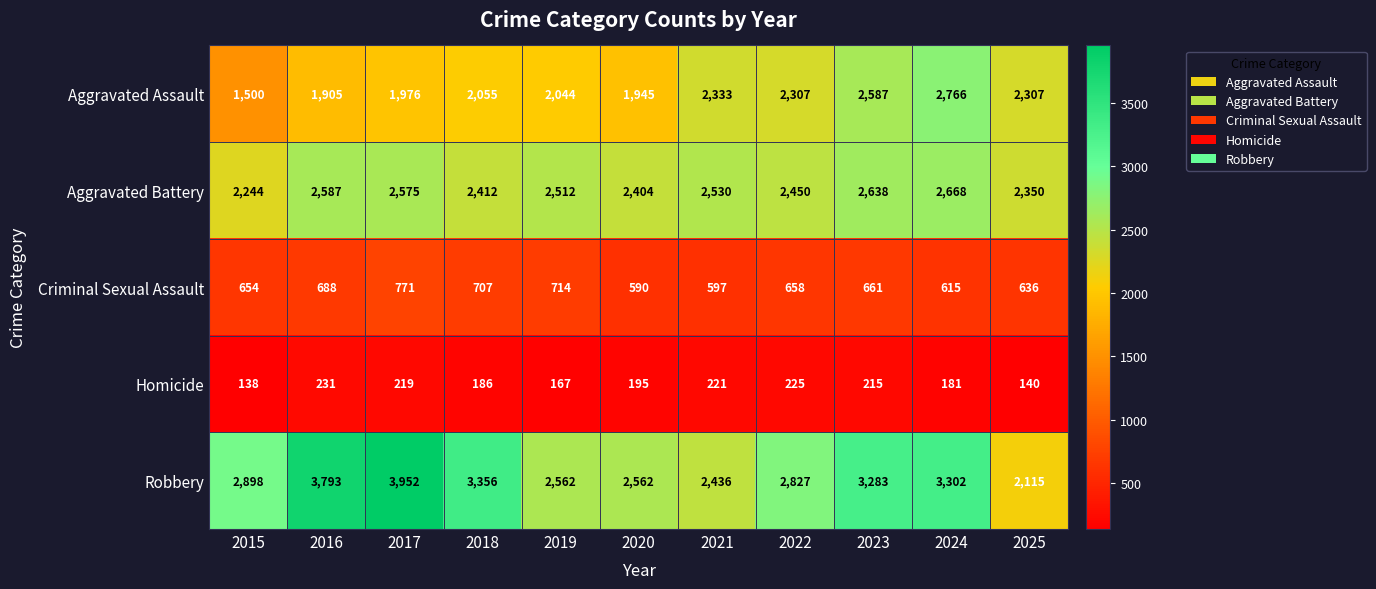

What value does the Aggravated Assault series have at 2023, to the nearest 10?

2590